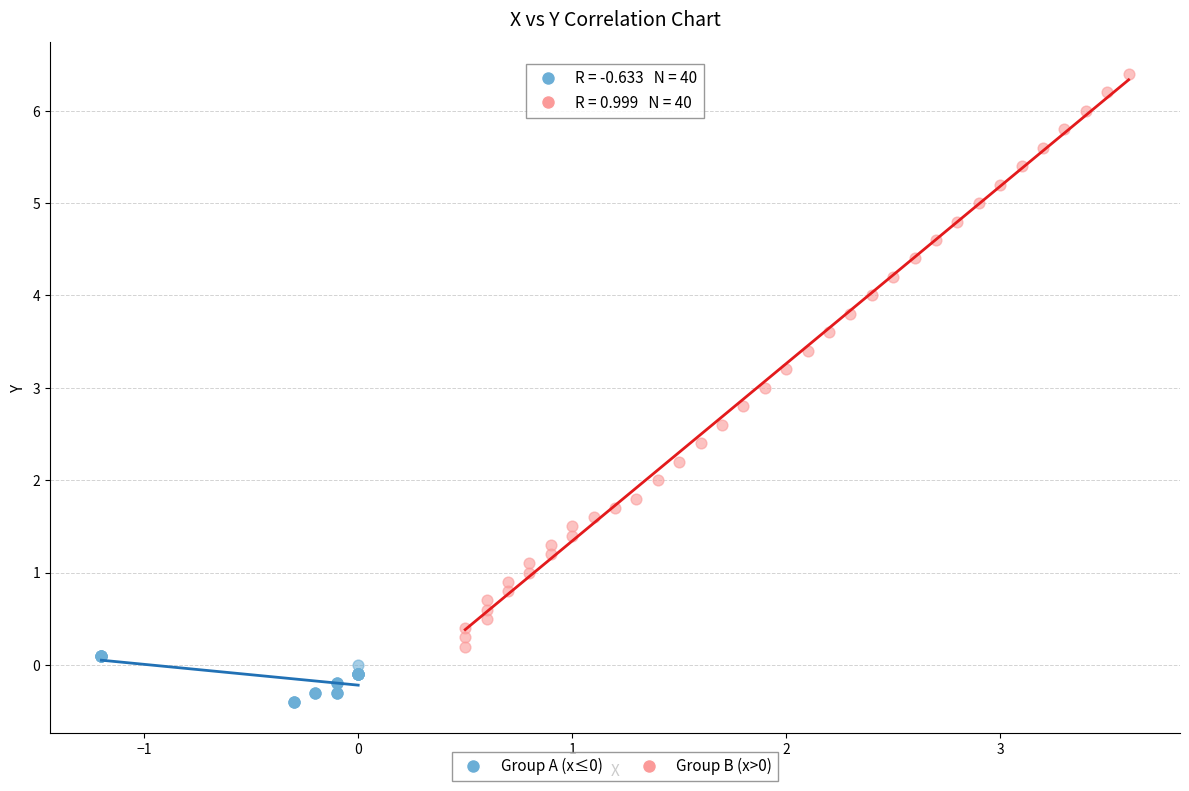

Which series contains the lowest Y value?

Group A (x≤0)